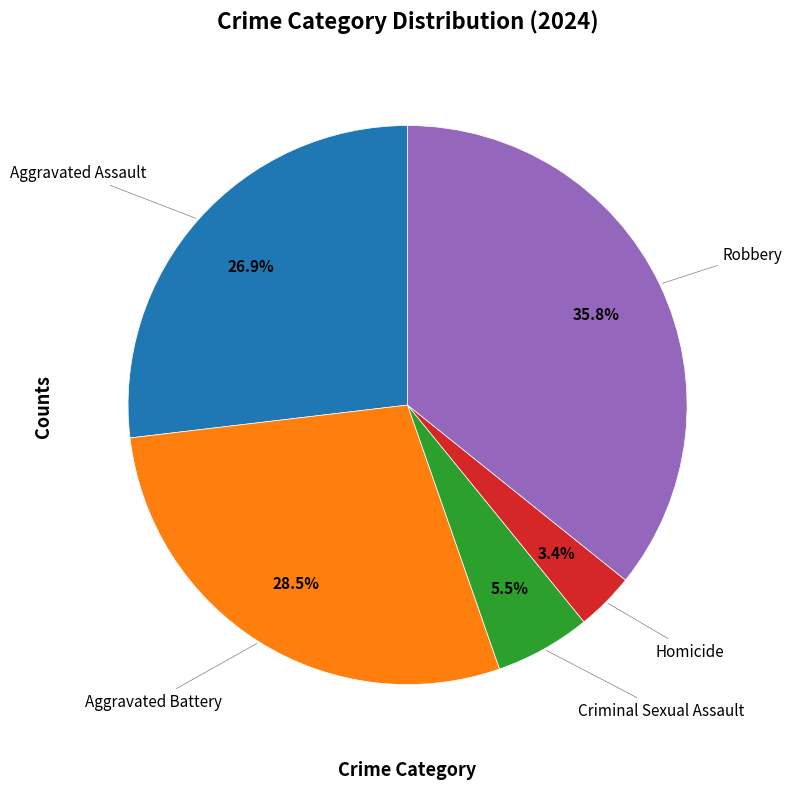

Is there a majority slice in this chart?

No